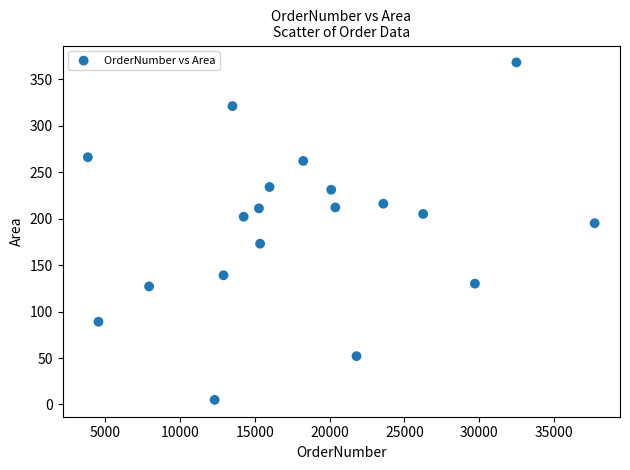

What is the range of Y values (max minus min)?

363